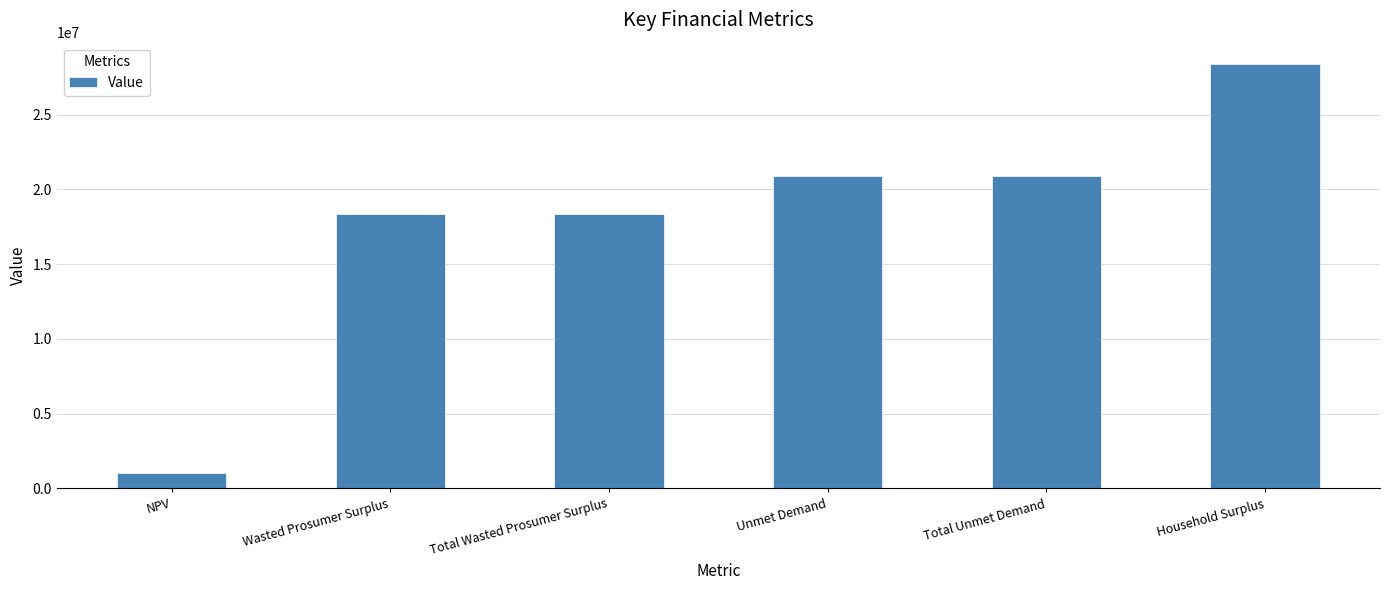

Approximately how many times larger is the value at Total Unmet Demand compared to Wasted Prosumer Surplus?

1.1